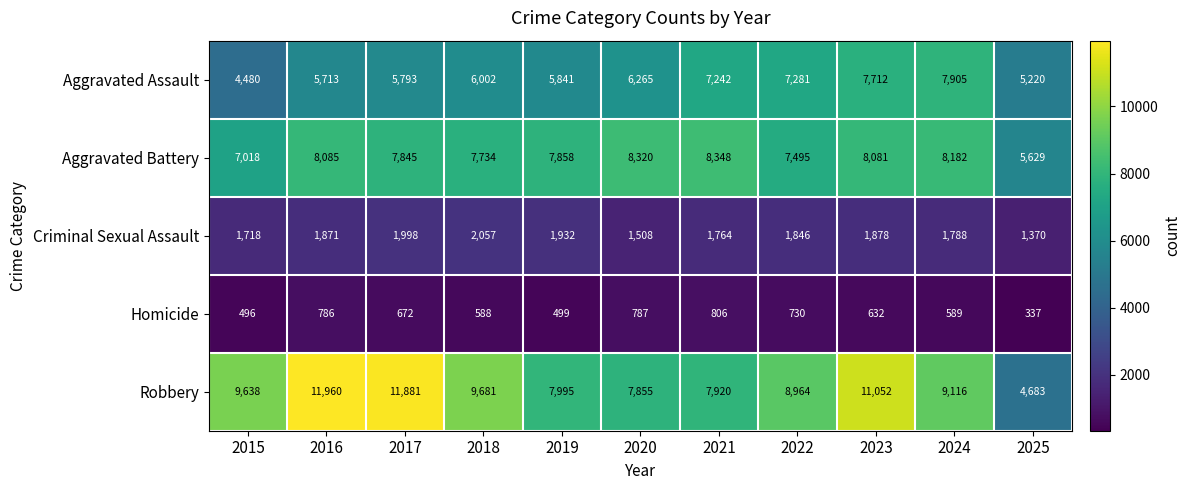

At how many categories does at least one series exceed 2411?

11